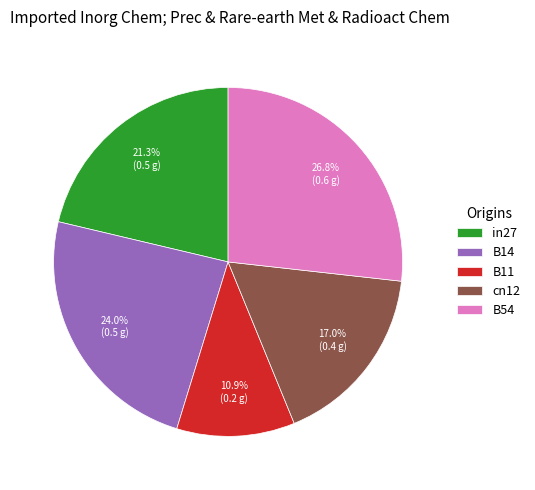

How many slices are in this pie chart?

5